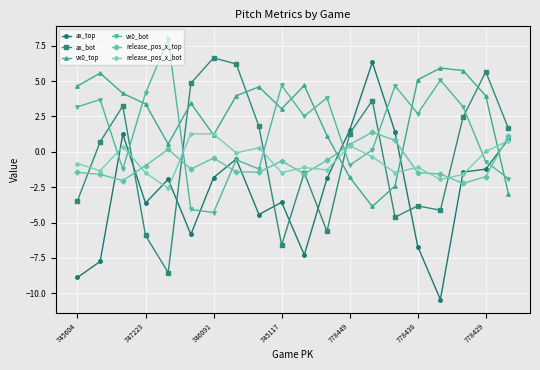

Which series has the largest range (max minus min)?

ax_top